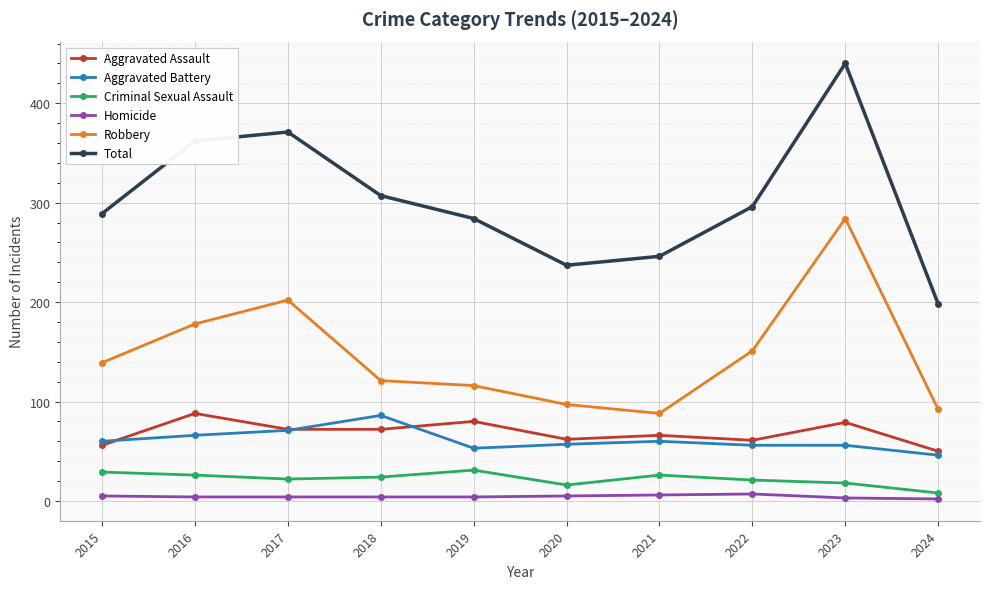

Which series has the largest range (max minus min)?

Total